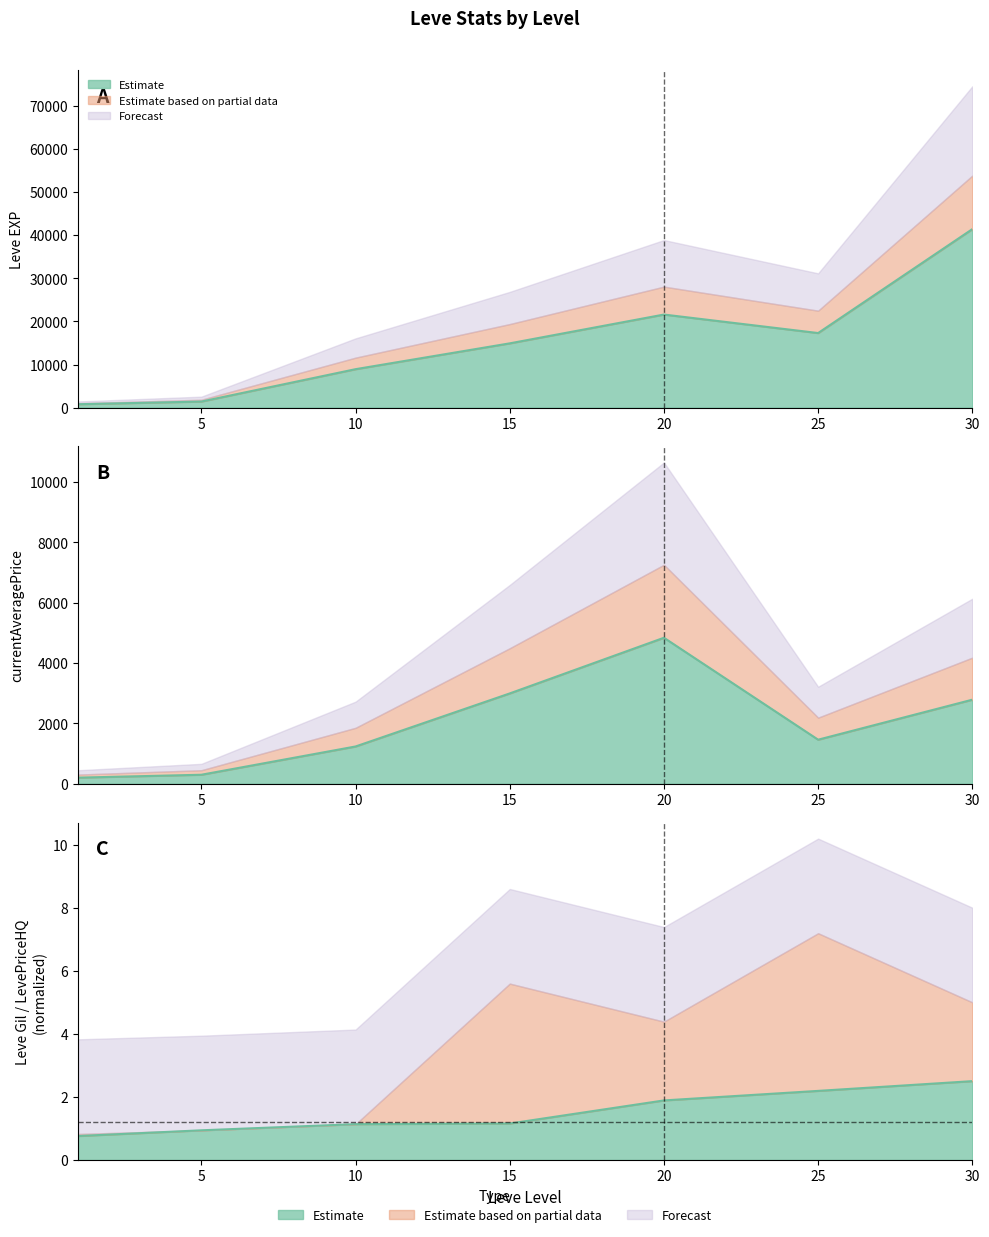

What is the difference between the maximum and second lowest values in the Leve EXP series?

39990.0